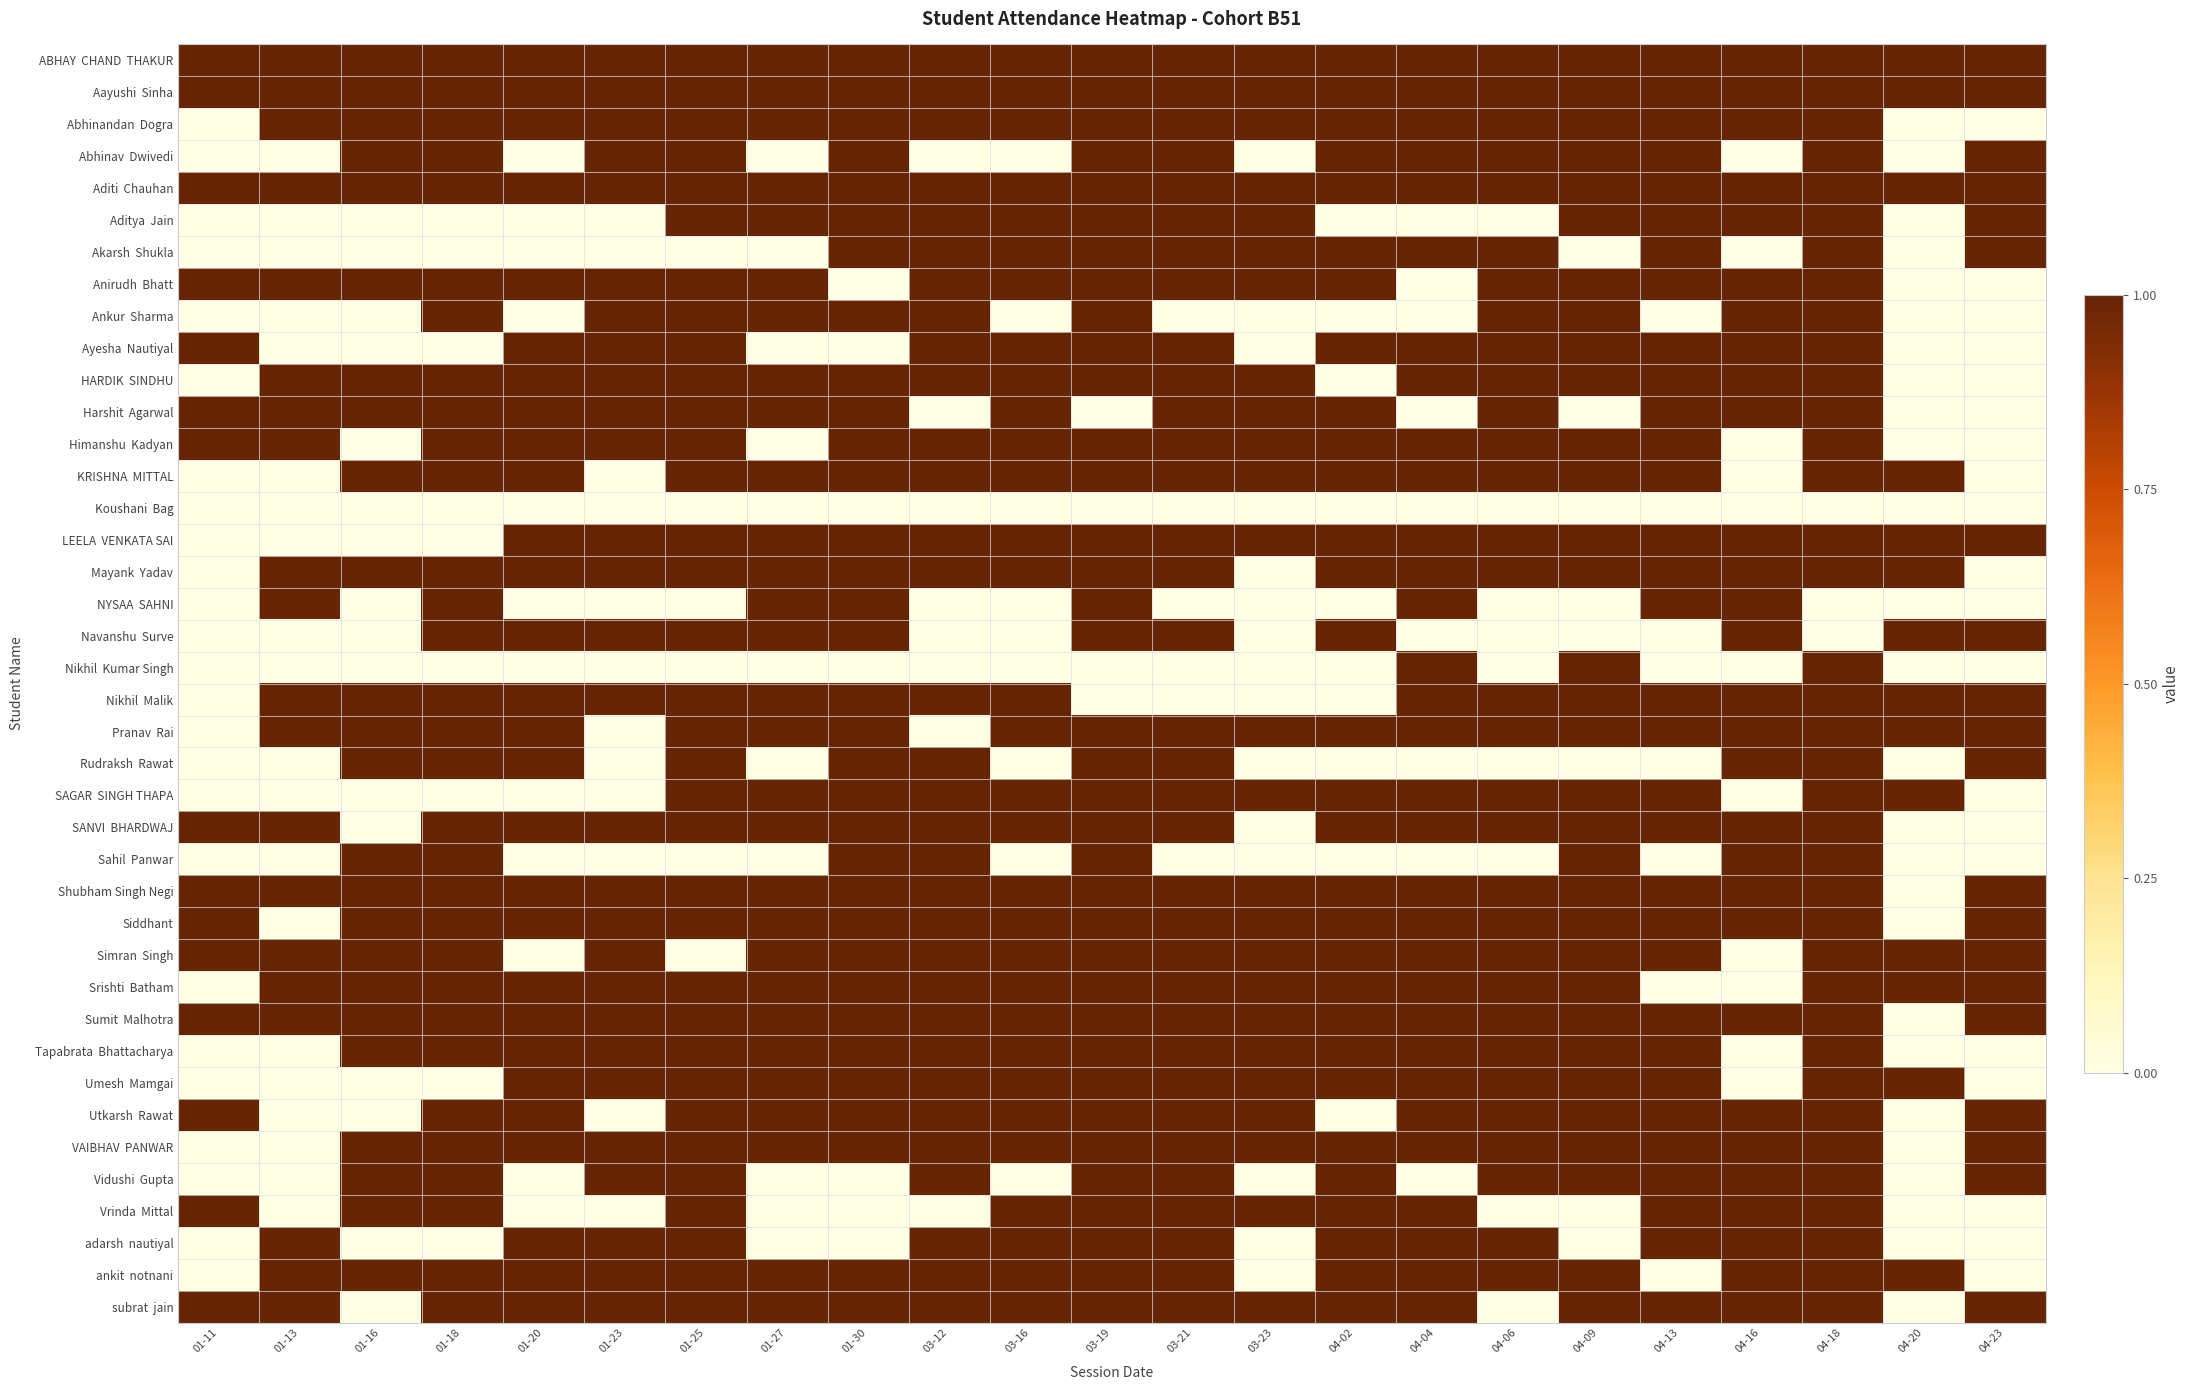

Rank the series by their maximum value, from highest to lowest.

ABHAY CHAND THAKUR, Aayushi Sinha, Abhinandan Dogra, Abhinav Dwivedi, Aditi Chauhan, Aditya Jain, Akarsh Shukla, Anirudh Bhatt, Ankur Sharma, Ayesha Nautiyal, HARDIK SINDHU, Harshit Agarwal, Himanshu Kadyan, KRISHNA MITTAL, LEELA VENKATA SAI, Mayank Yadav, NYSAA SAHNI, Navanshu Surve, Nikhil Kumar Singh, Nikhil Malik, Pranav Rai, Rudraksh Rawat, SAGAR SINGH THAPA, SANVI BHARDWAJ, Sahil Panwar, Shubham Singh Negi, Siddhant, Simran Singh, Srishti Batham, Sumit Malhotra, Tapabrata Bhattacharya, Umesh Mamgai, Utkarsh Rawat, VAIBHAV PANWAR, Vidushi Gupta, Vrinda Mittal, adarsh nautiyal, ankit notnani, subrat jain, Koushani Bag